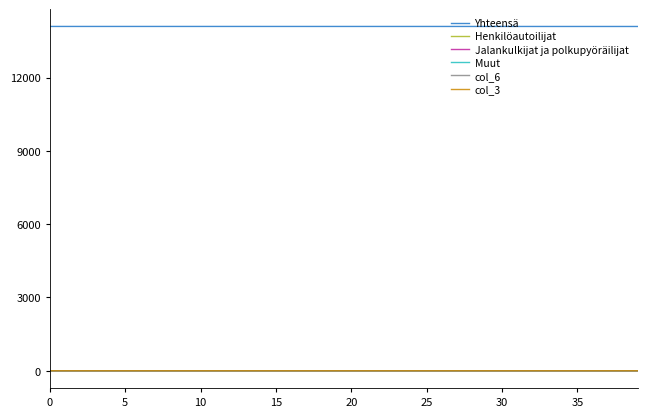

True or false: Yhteensä and Muut intersect in this chart.

False